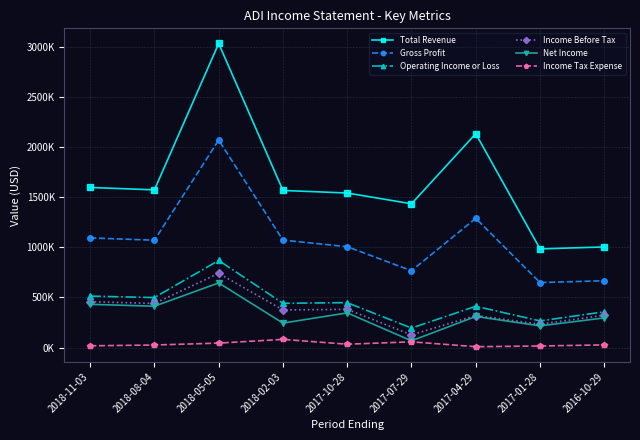

What is the difference between the maximum and minimum values in the Net Income series?

577200